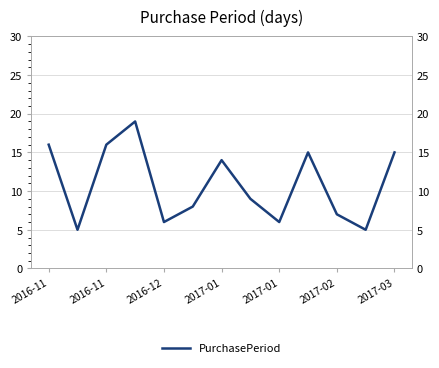

Which label corresponds to the smallest value in the chart?

2016-11